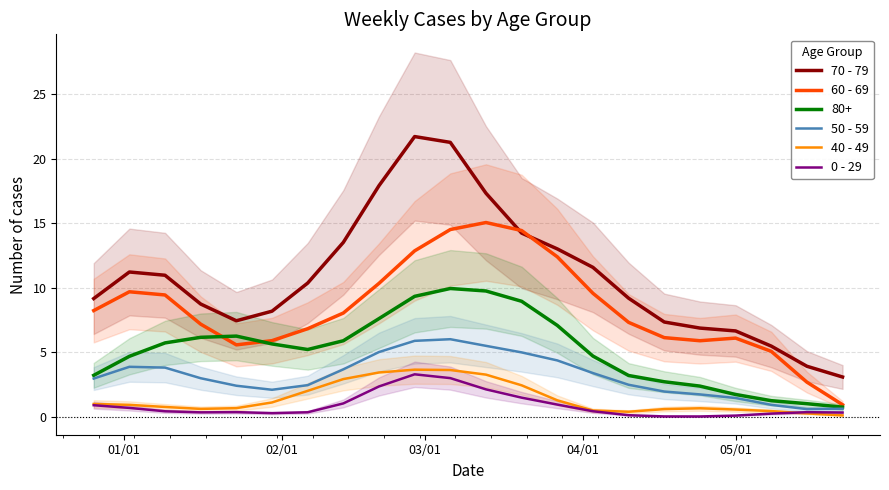

True or false: 60 - 69 and 50 - 59 cross at least once.

False